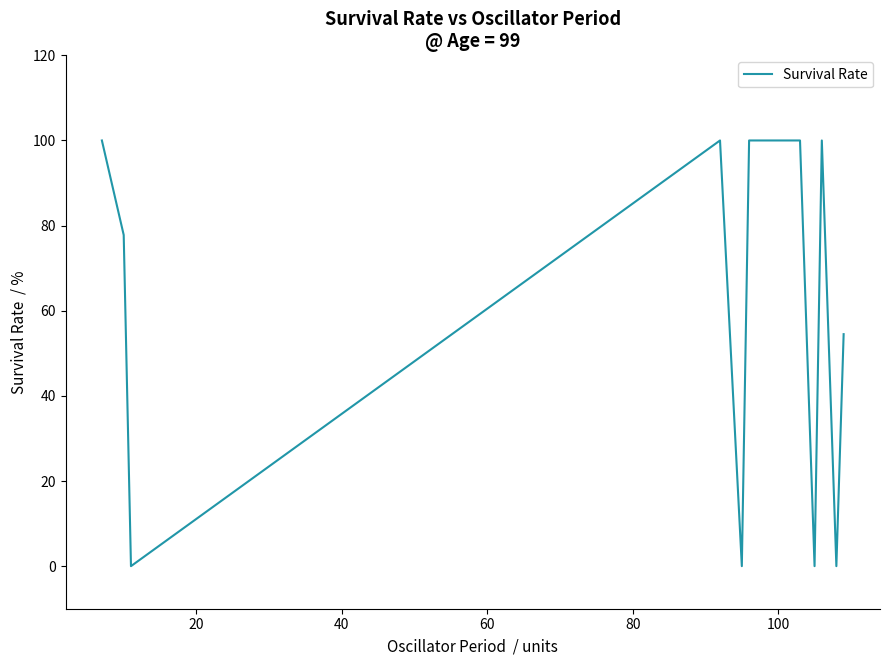

What is the difference between the maximum and minimum values?

100.0